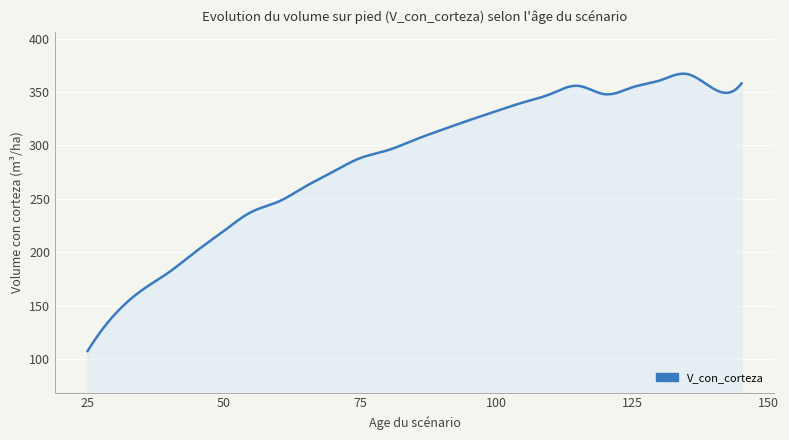

What is the difference between the maximum and minimum values?

259.7